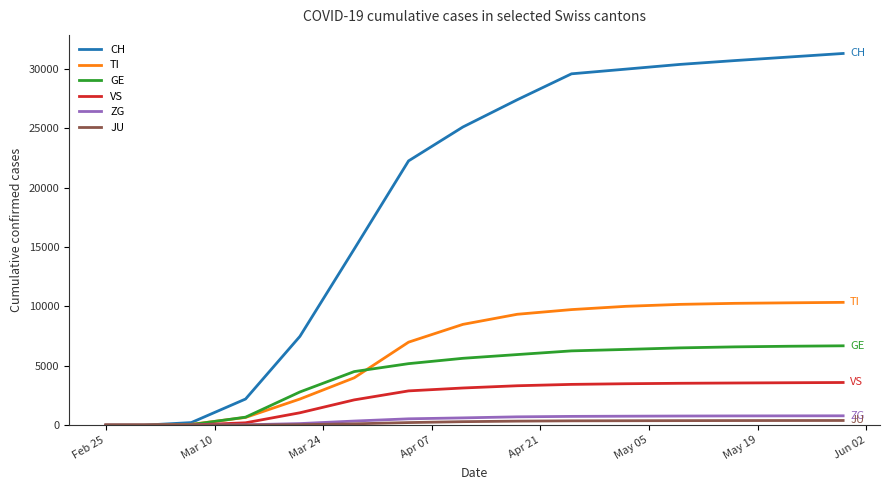

Which series has the largest range (max minus min)?

CH